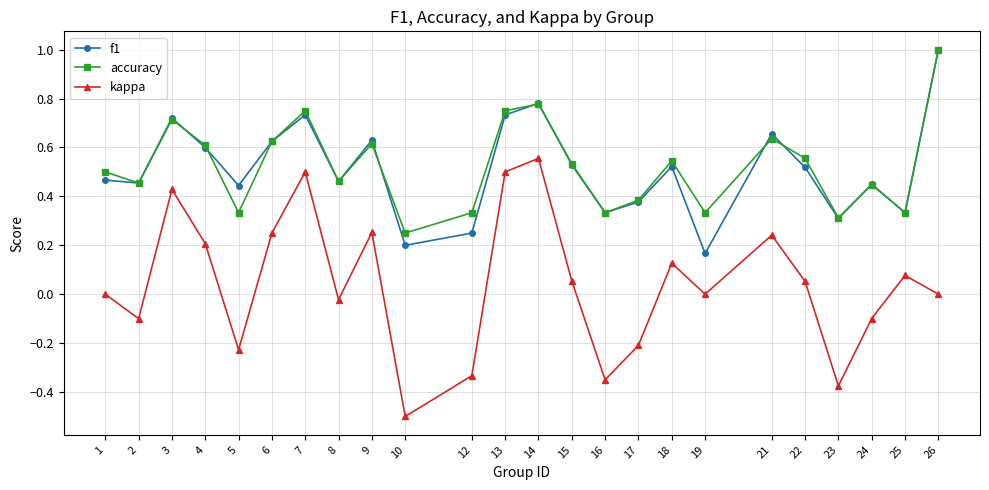

True or false: kappa and accuracy cross at least once.

False